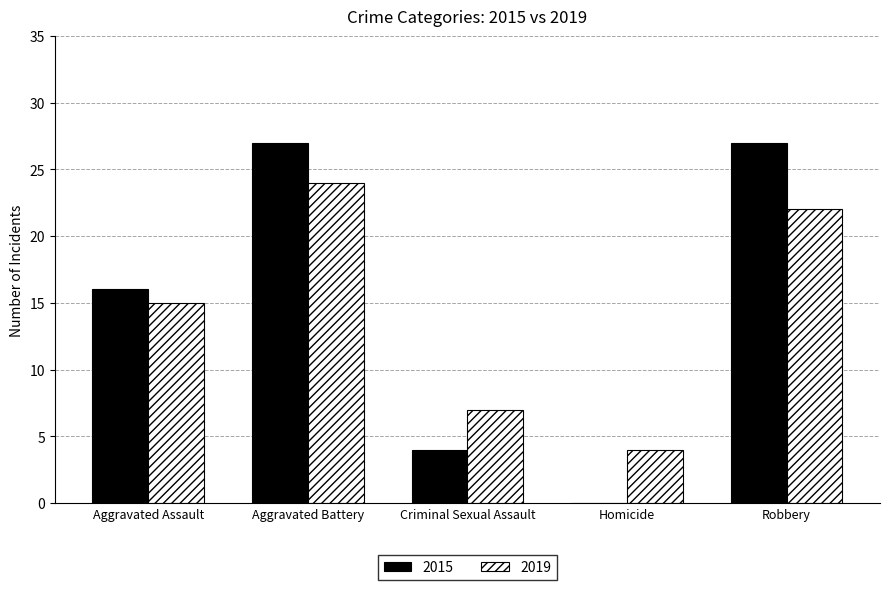

Between Homicide and Robbery, which series saw the biggest shift?

2015